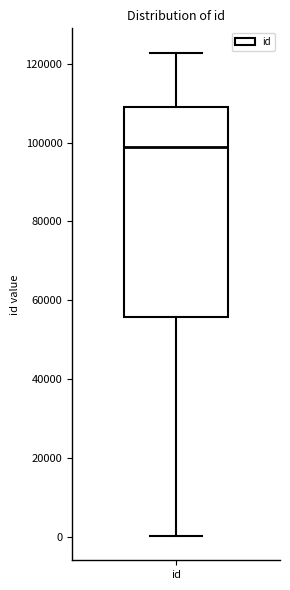

Transcribe this box plot: give where the median line is, the range the box spans, and where the two whiskers end, as read against the y-axis. The values are not printed on the chart, so give them approximately, as read against the axis.

median 98000, box 56000 to 110000, whiskers 0 to 122000